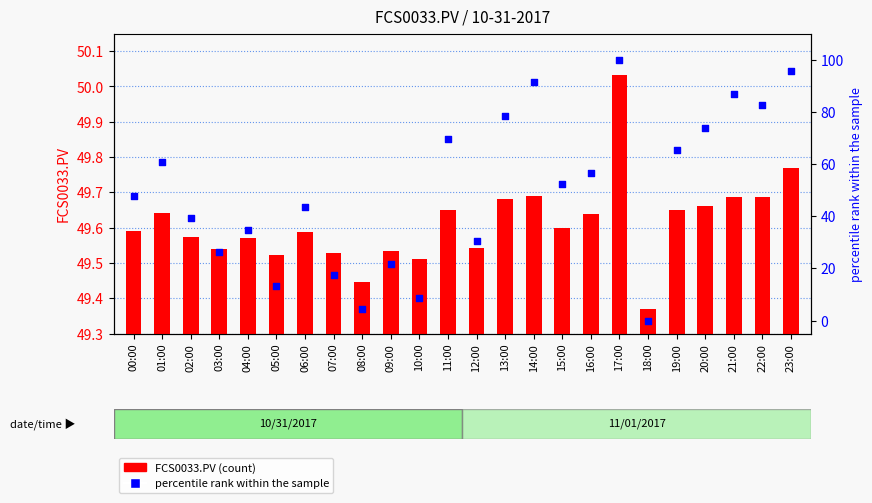

Which series reaches the maximum Y coordinate?

percentile rank within the sample